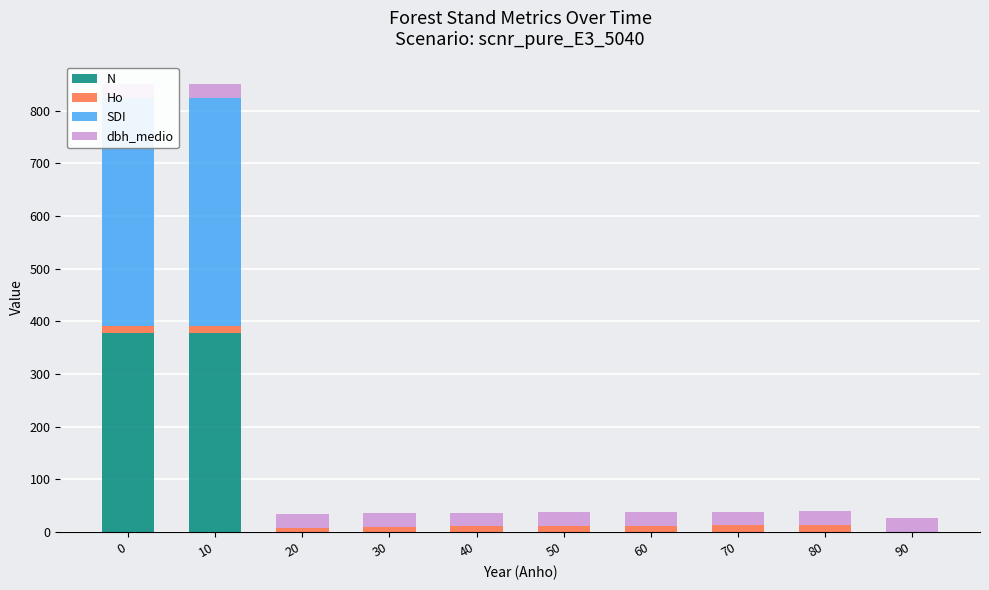

How many data points in Ho are less than 11?

4